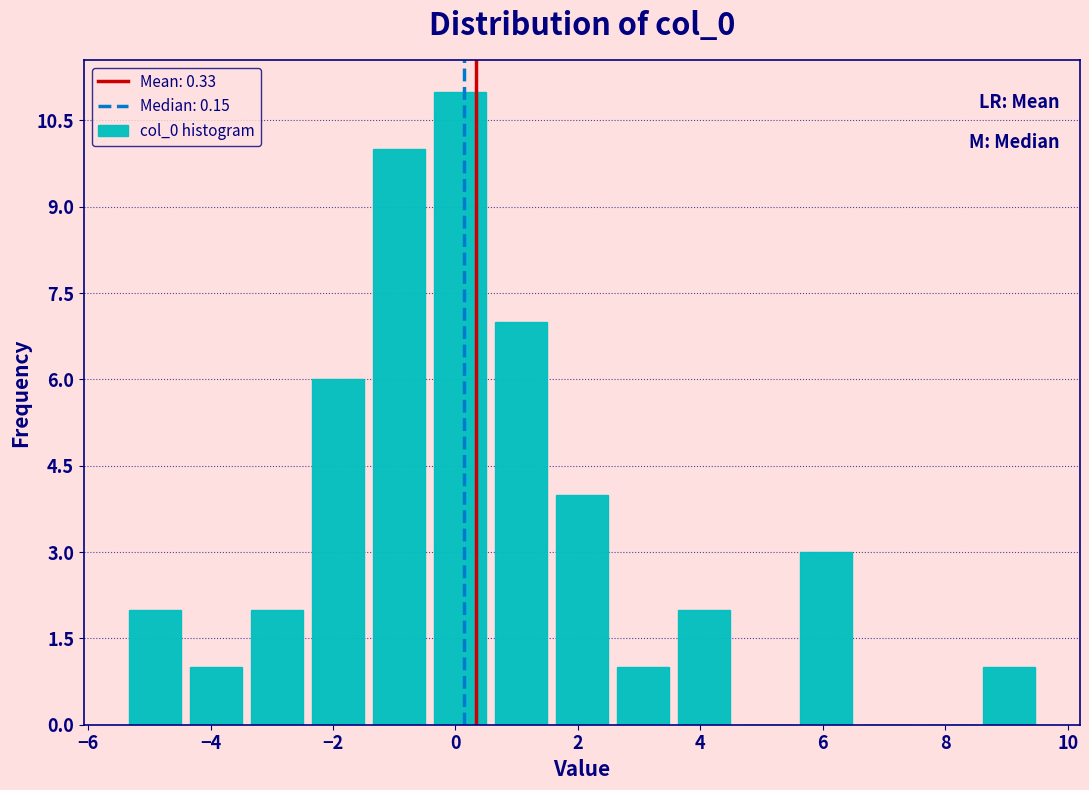

What is the height of the bar covering 3.6 to 4.6 on the x-axis? Neither the bar edges nor the heights are printed on the chart, so give them approximately, as read against the axes.

2